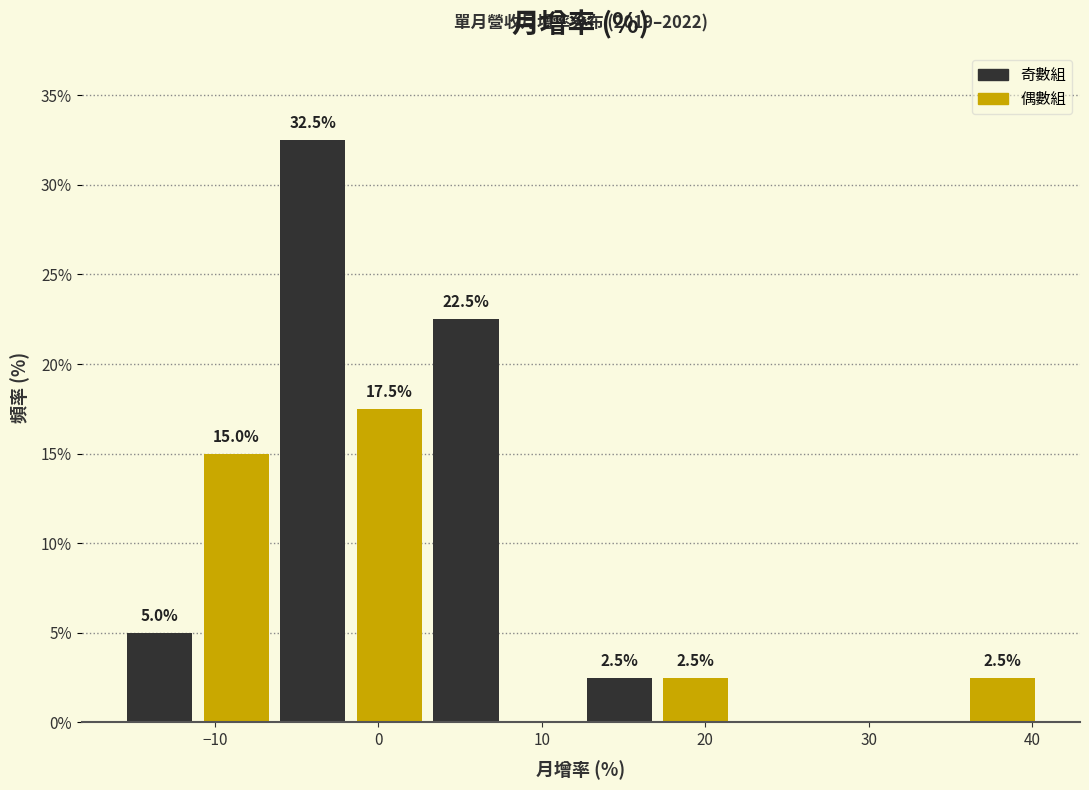

Which range on the x-axis has the tallest bar?

-6 to -2